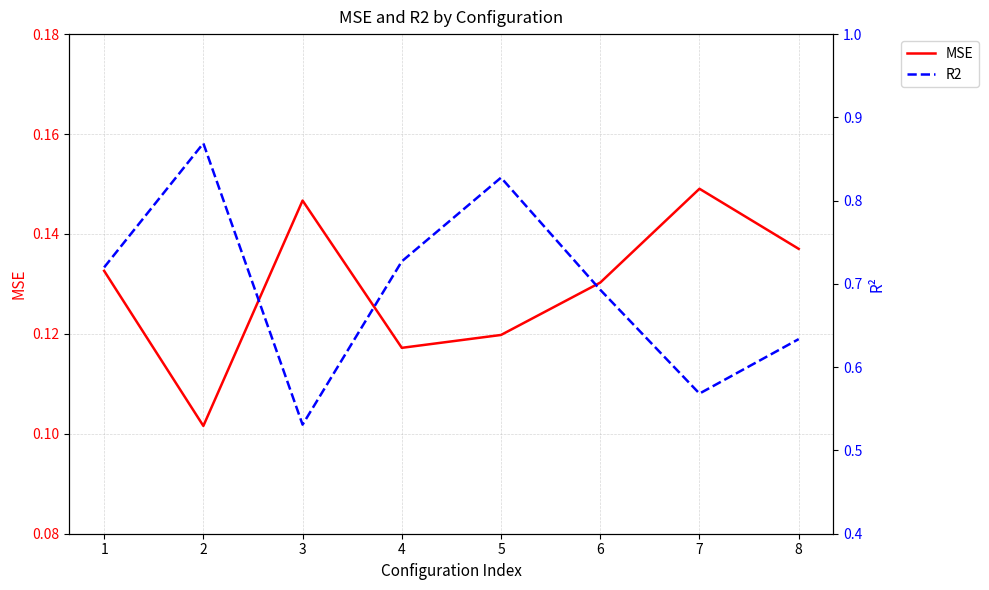

Reading right to left, transcribe all the data shown in this chart.

MSE: 0.1	0.1	0.1	0.1	0.1	0.1	0.1	0.1
R2: 0.6	0.6	0.7	0.8	0.7	0.5	0.9	0.7